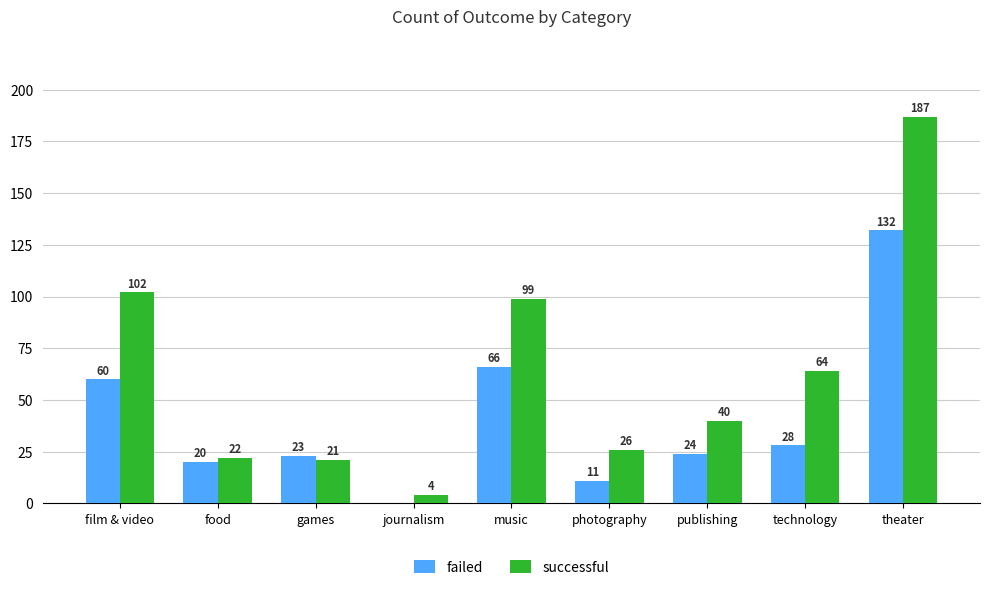

Read the successful value at photography, to the nearest 50.

50